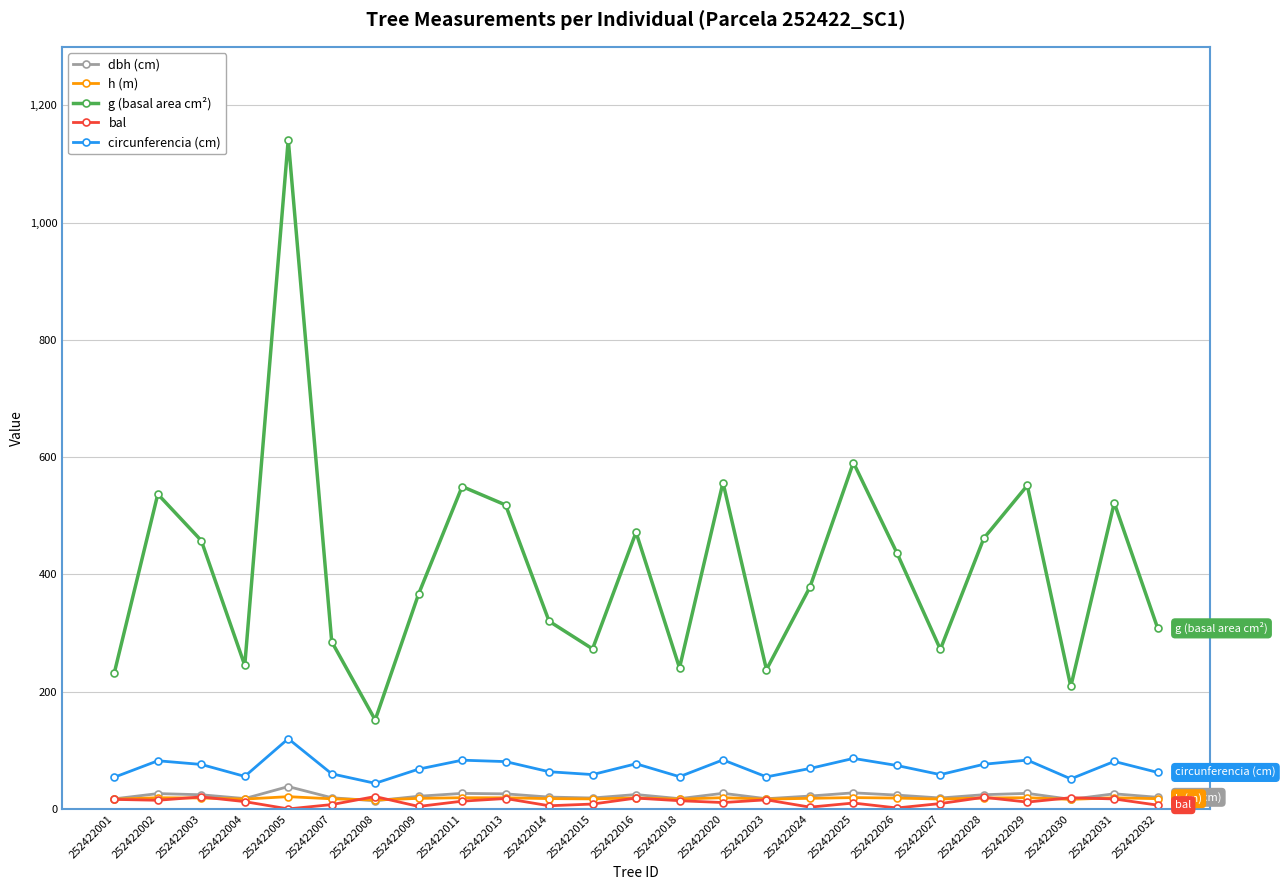

Which category has the highest value across all series?

252422005